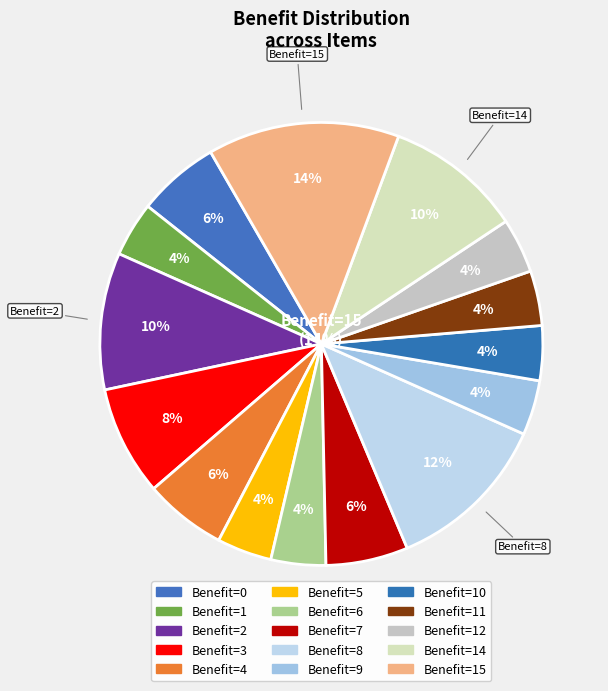

Is 9 the majority of the pie?

No